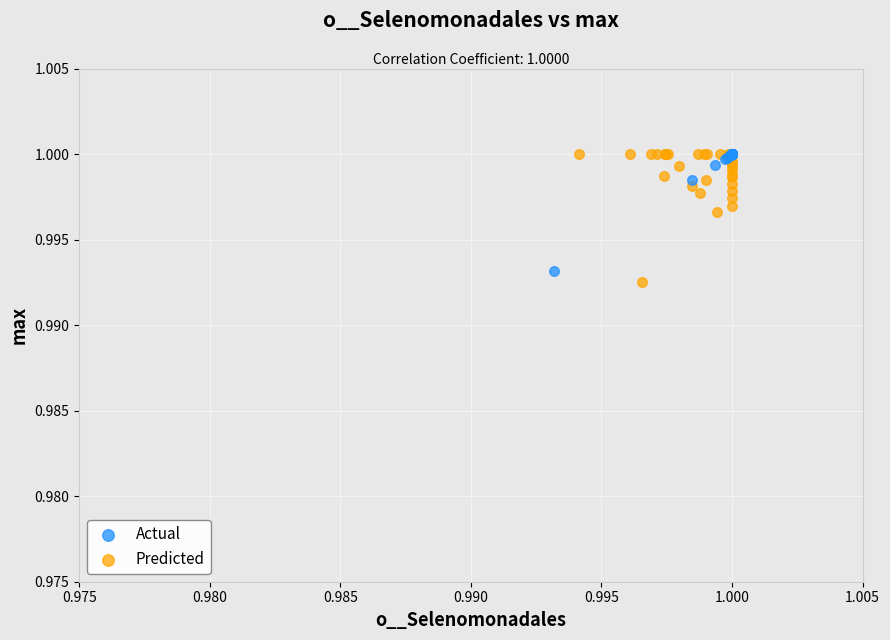

Which series has the widest spread of Y values?

Predicted